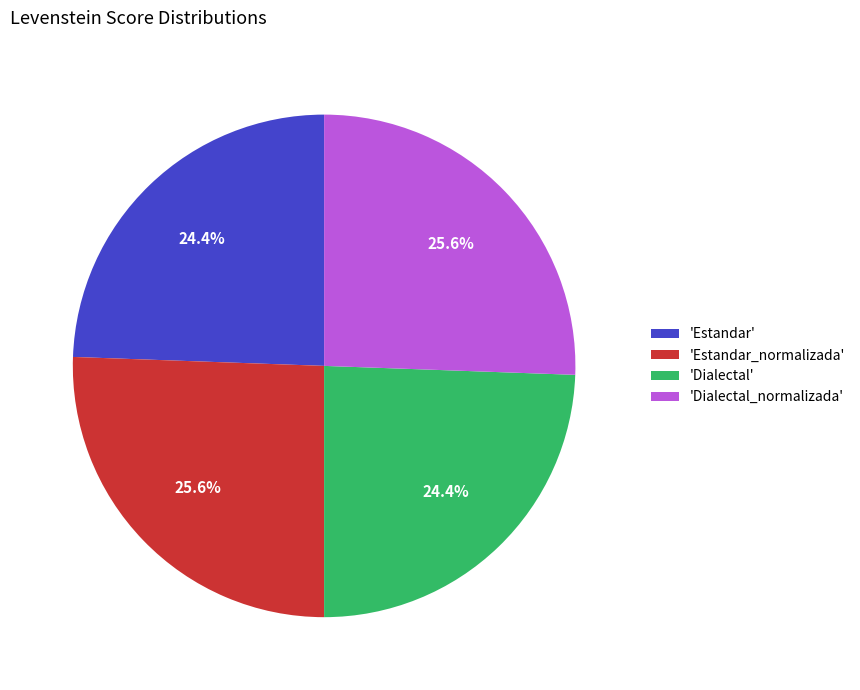

Count the number of slices in the pie.

4